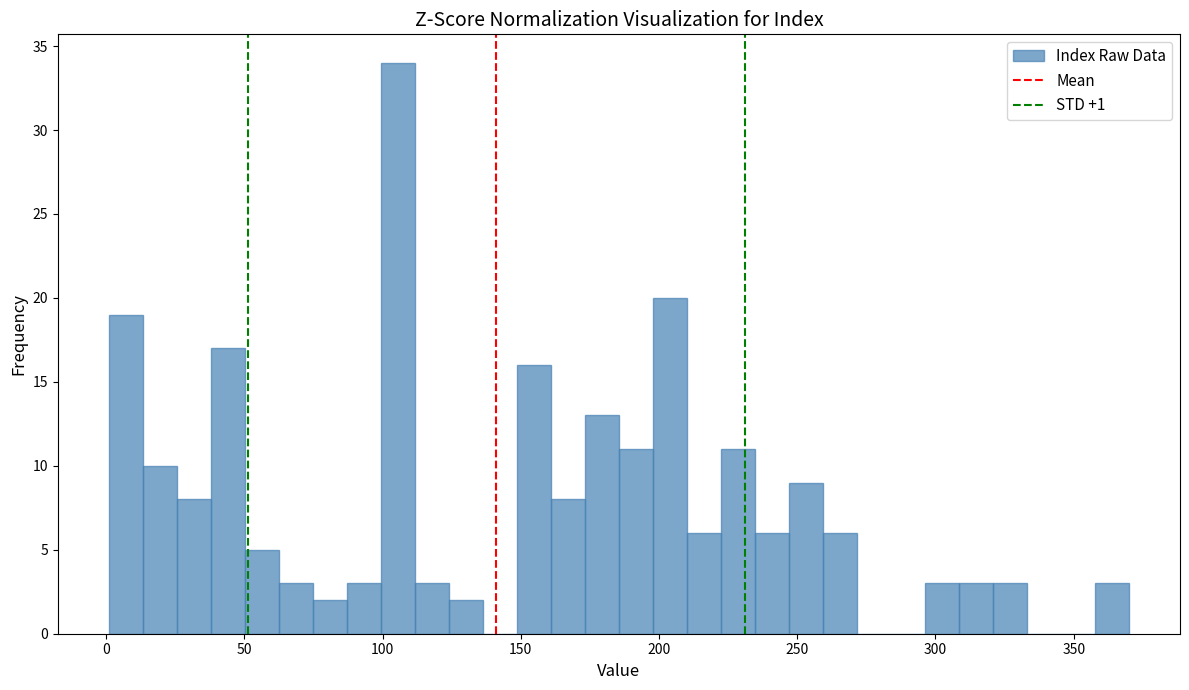

Around what value on the x-axis is the tallest bar? Give the approximate position of its centre, as read against the axis.

105